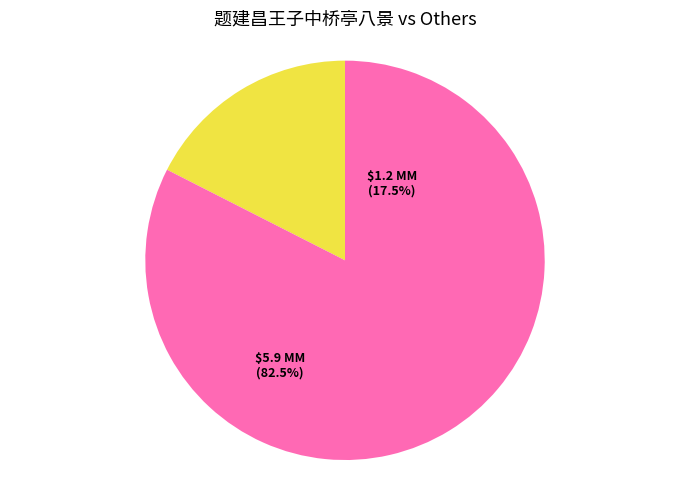

Do 题建昌王子中桥亭八景 and 其六 圣容僧钟 together represent more than half of the pie?

No